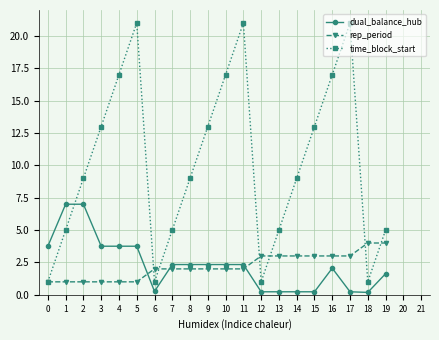

Which series has the largest total across all categories?

time_block_start